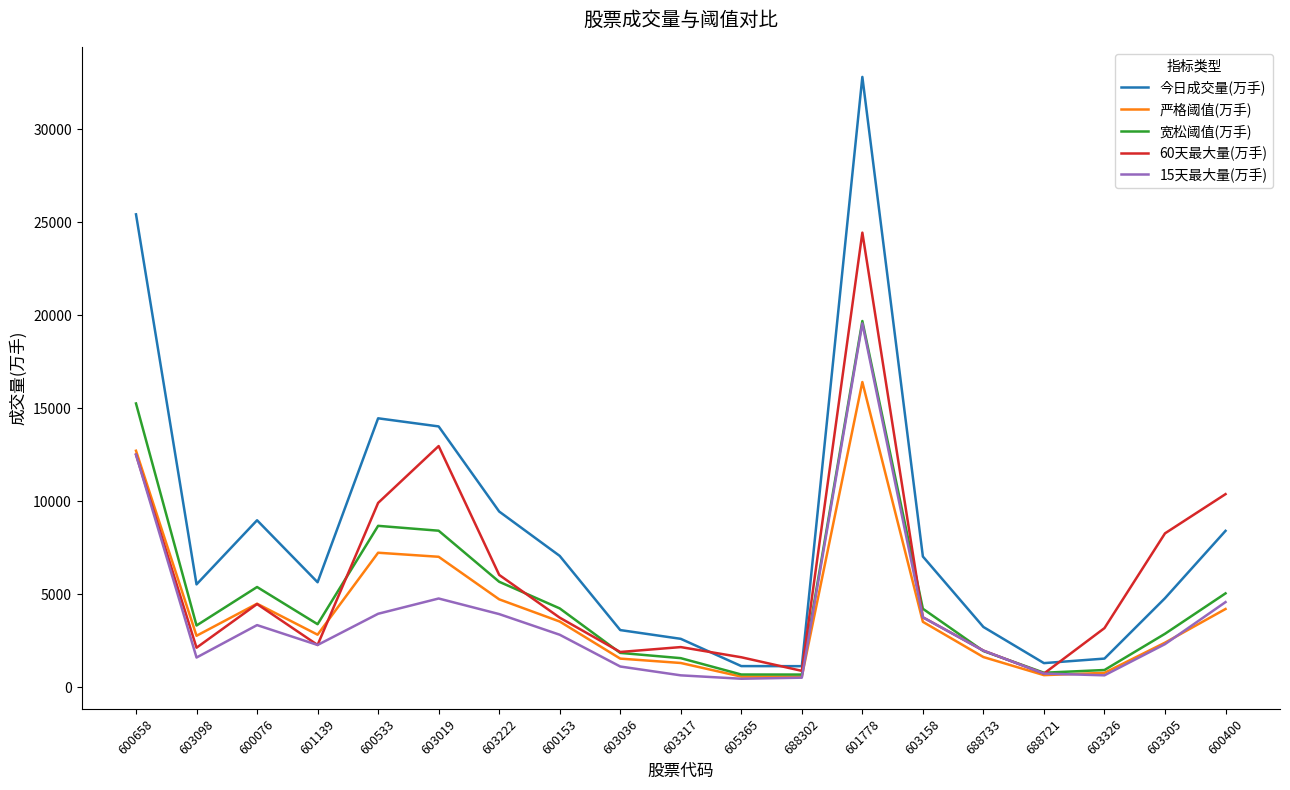

Is it true that 宽松阈值(万手) equals 921.9 at 603326?

True